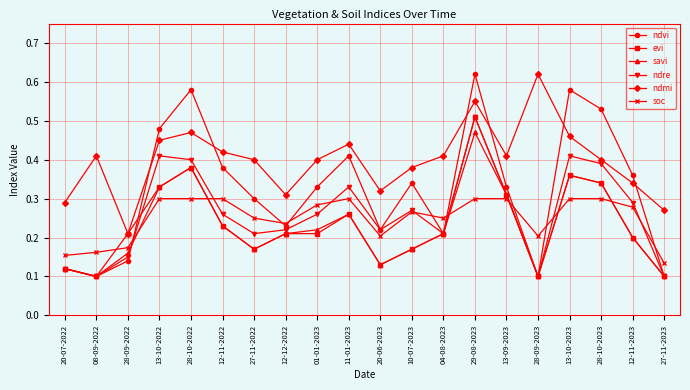

What is the label of the 9th point from the left?

01-01-2023